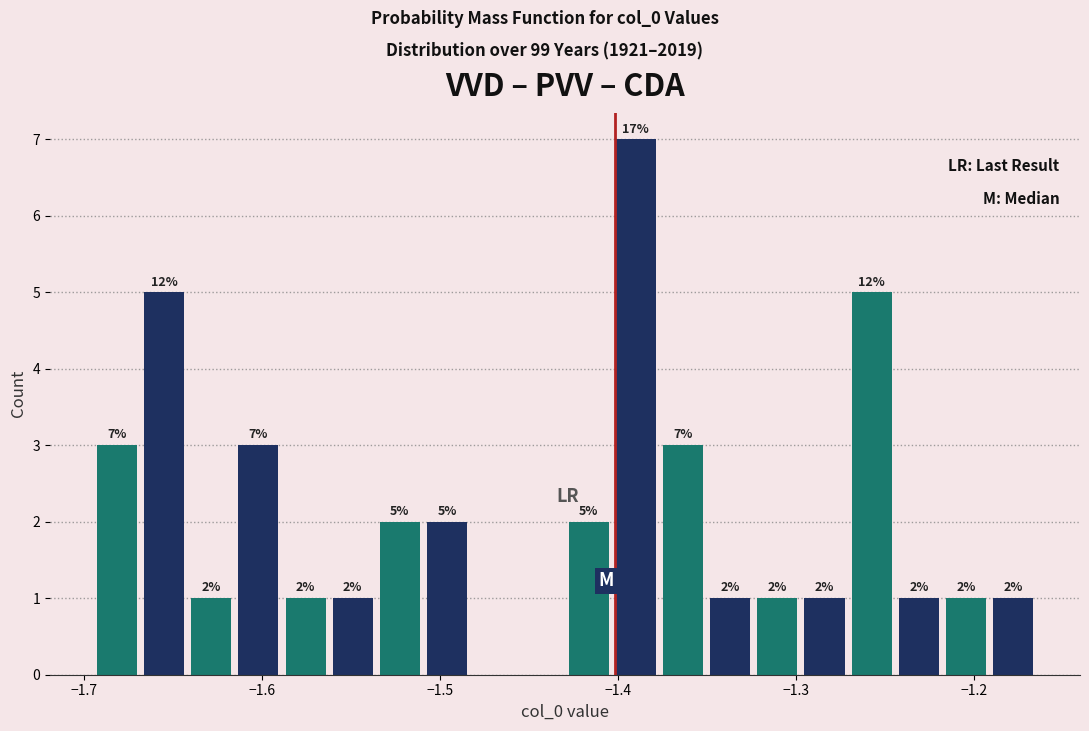

Around what value on the x-axis is the tallest bar? Give the approximate position of its centre, as read against the axis.

-1.39